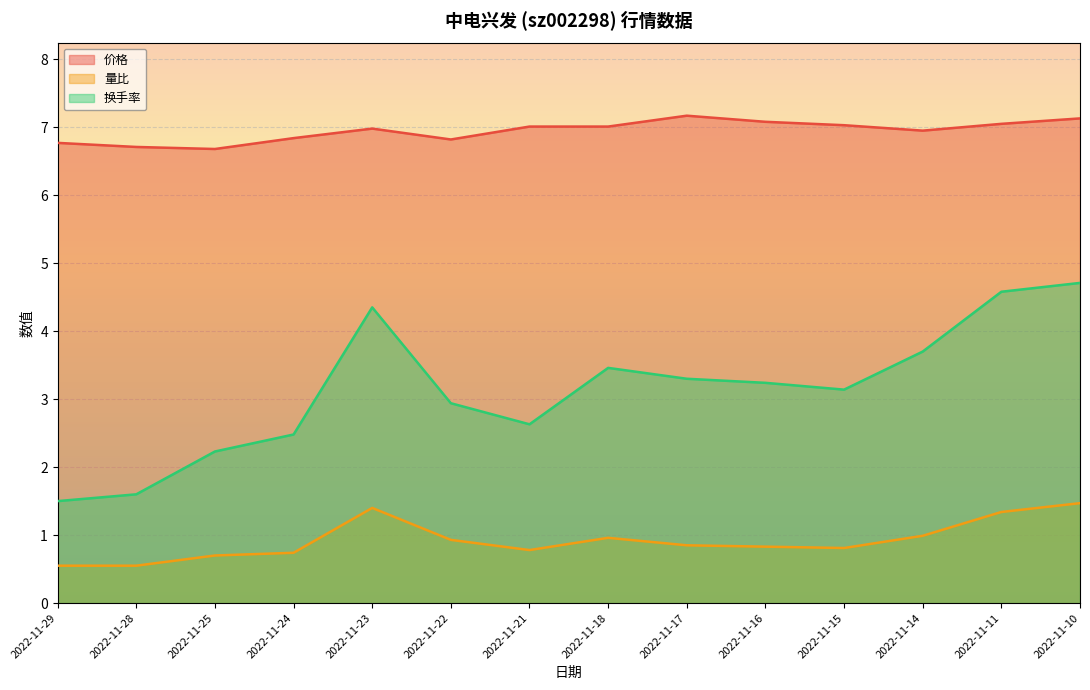

Does the chart display data point markers on the line(s)?

No